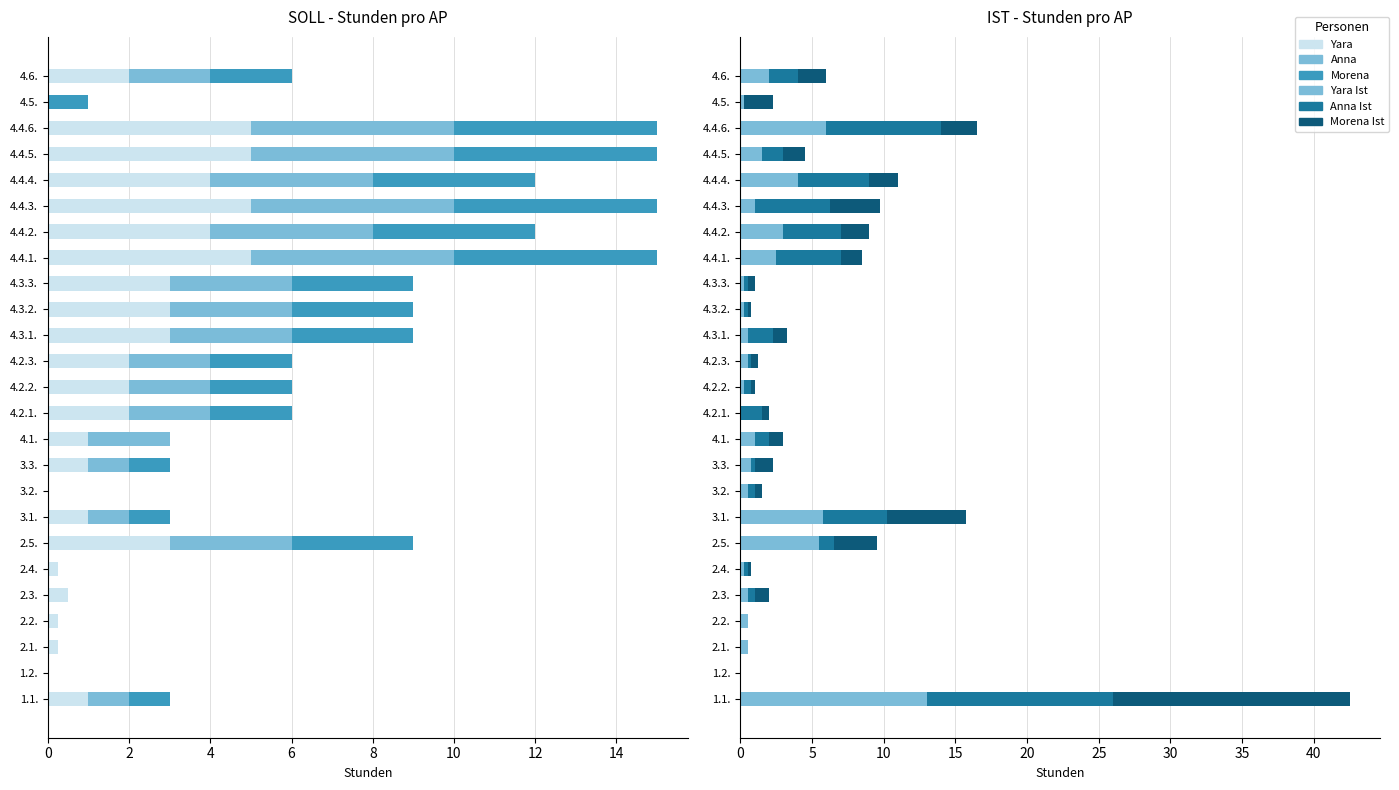

How many bars are there in each group?

6